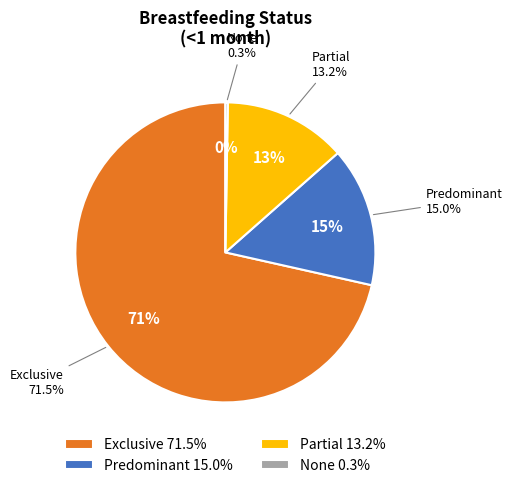

Which category has the smallest portion of the pie?

None